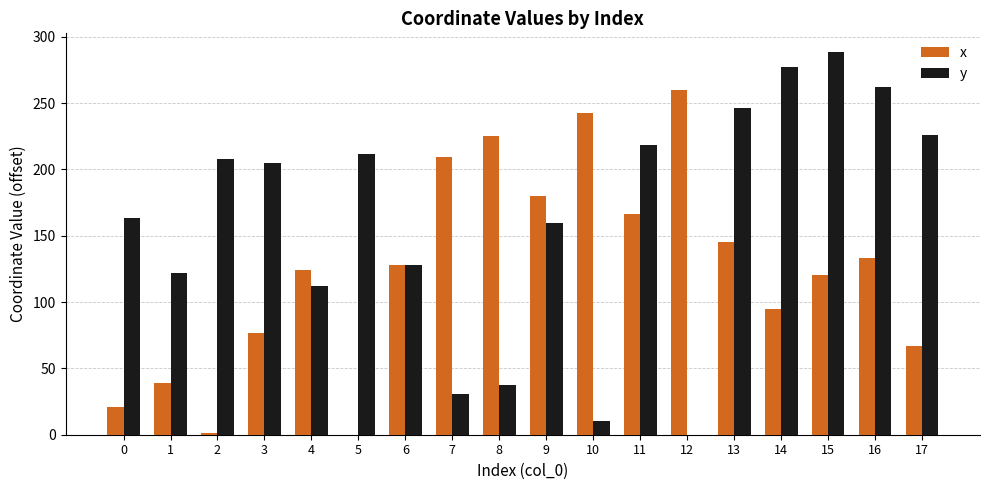

Read the y value at 3.

205.0